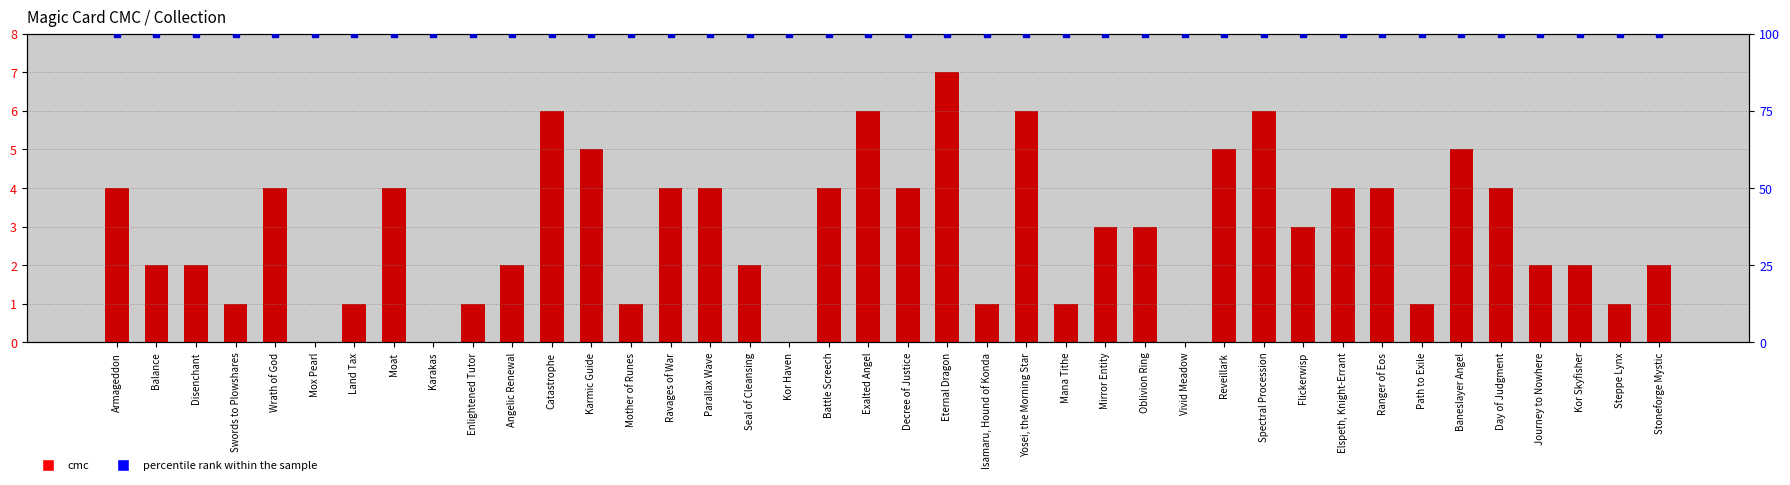

Is the value of cmc at Mother of Runes greater than the value of percentile rank within the sample at Ranger of Eos?

No